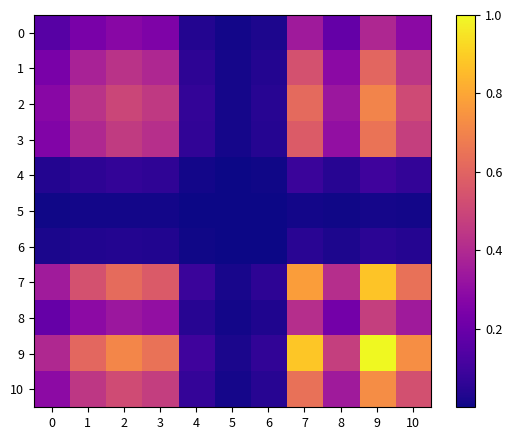

How many data points does each series have?

11